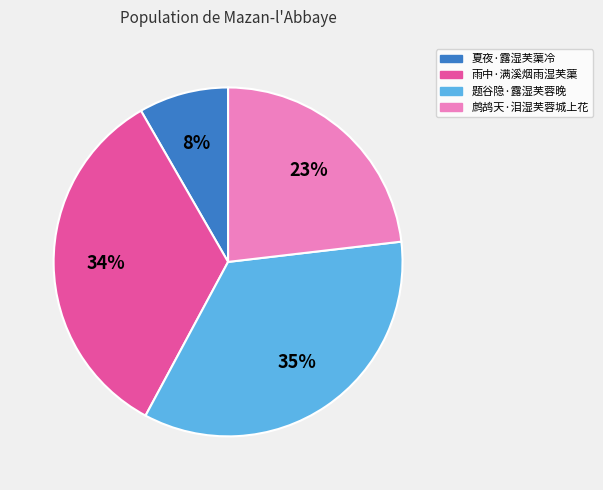

Is there a majority slice in this chart?

No